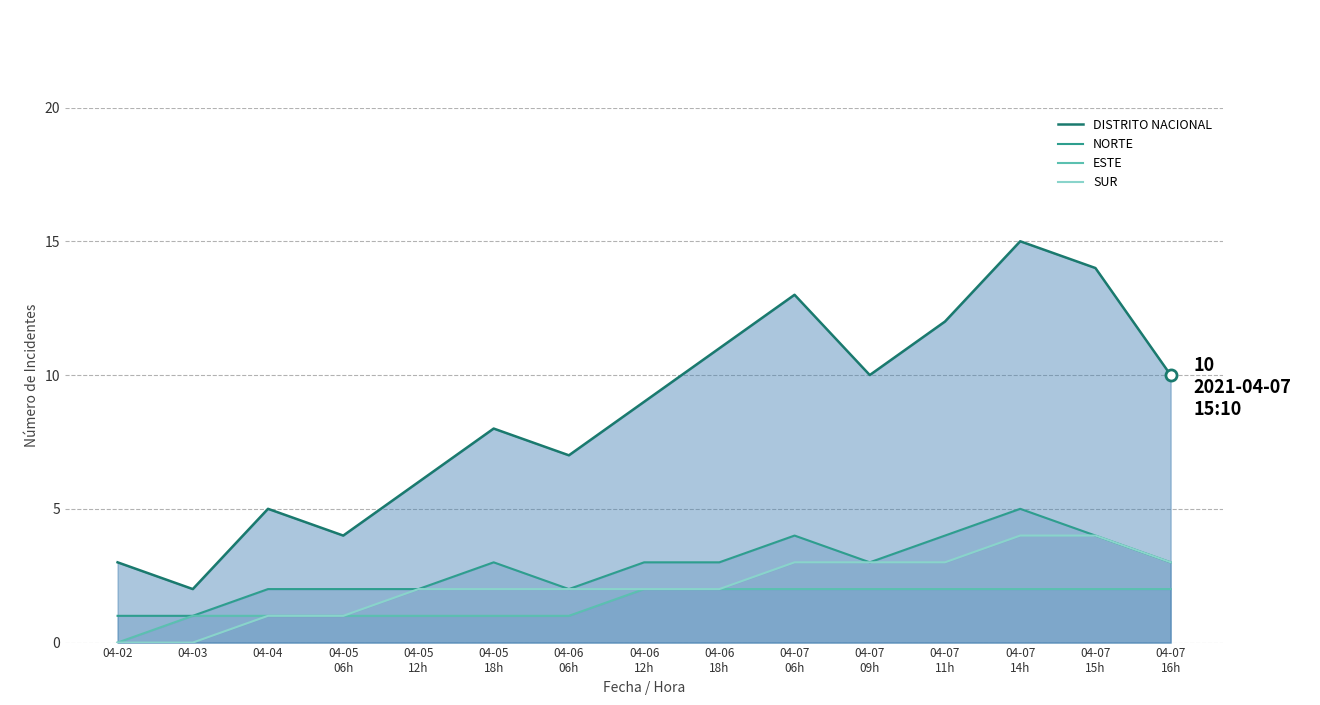

Rank the categories by SUR value from highest to lowest.

04-07
14h, 04-07
15h, 04-07
06h, 04-07
09h, 04-07
11h, 04-07
16h, 04-05
12h, 04-05
18h, 04-06
06h, 04-06
12h, 04-06
18h, 04-04, 04-05
06h, 04-02, 04-03